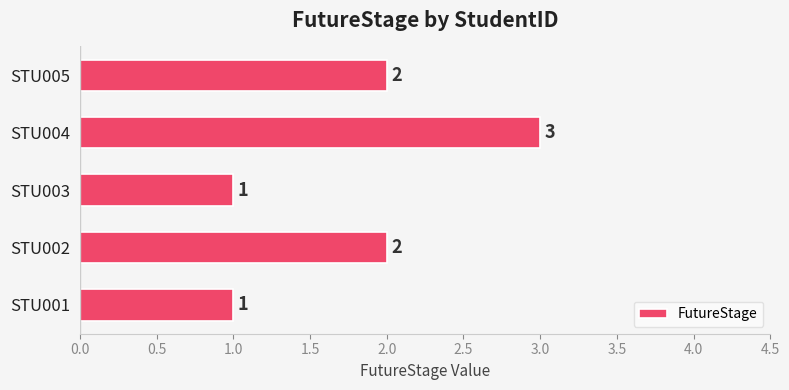

What is the greatest value displayed?

3